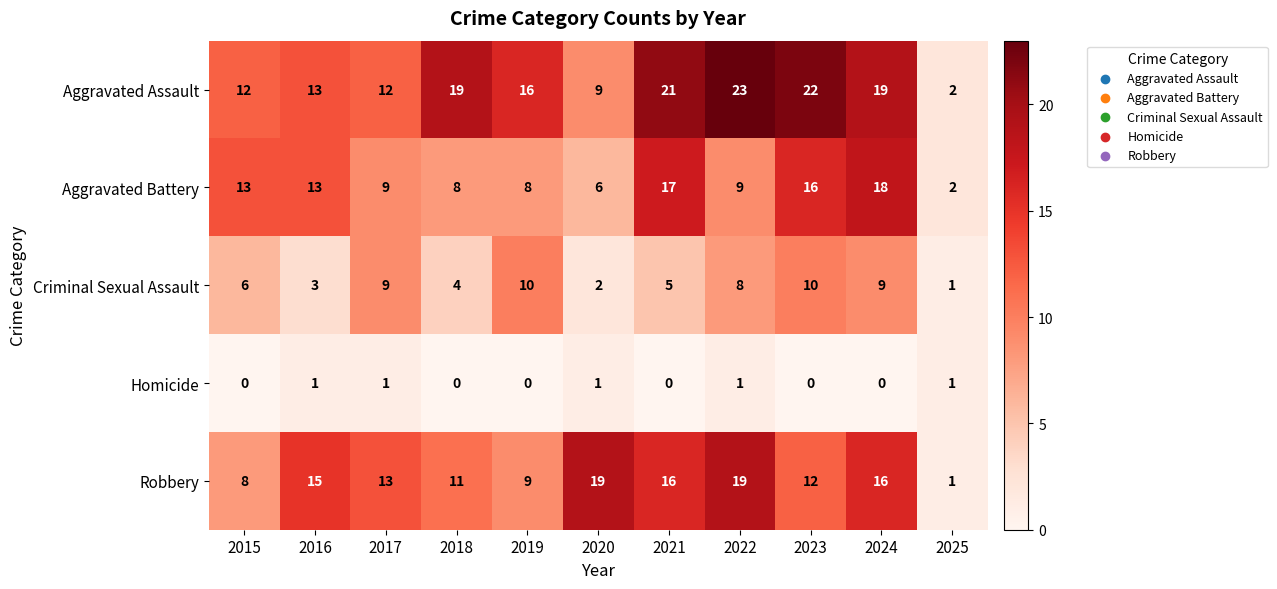

What is the maximum value shown in the chart?

23